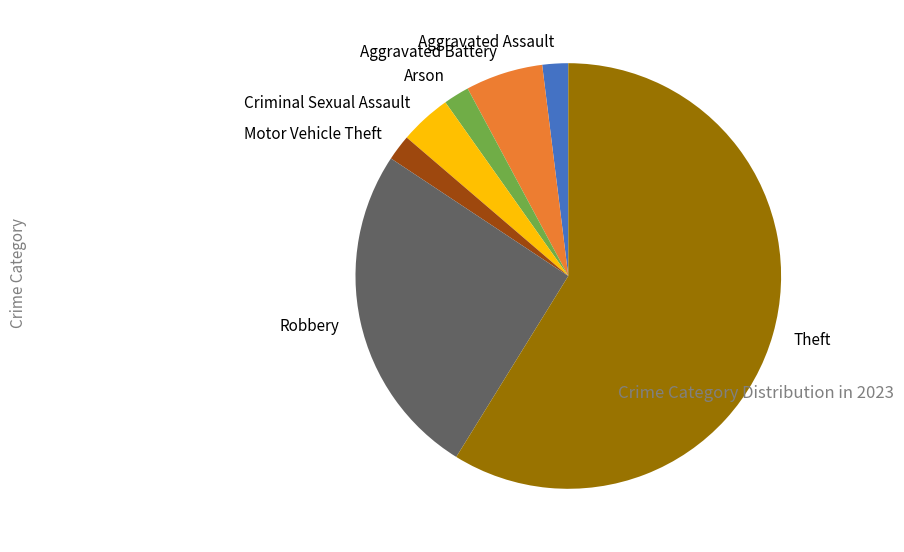

Is Arson the majority of the pie?

No